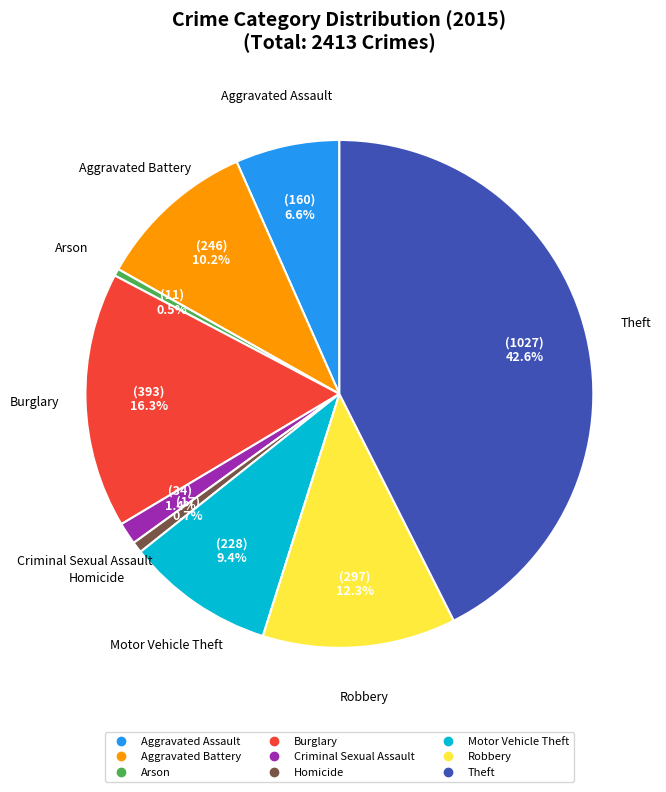

True or false: Homicide accounts for 11% of the total.

False